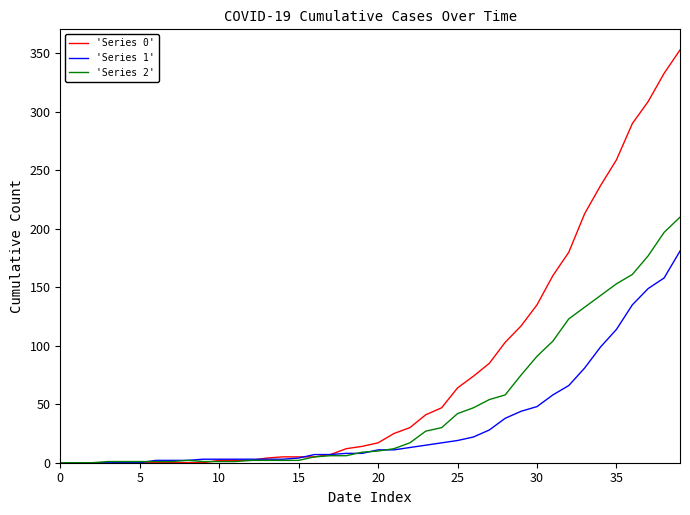

Which series has the widest spread of values?

'Series 0'